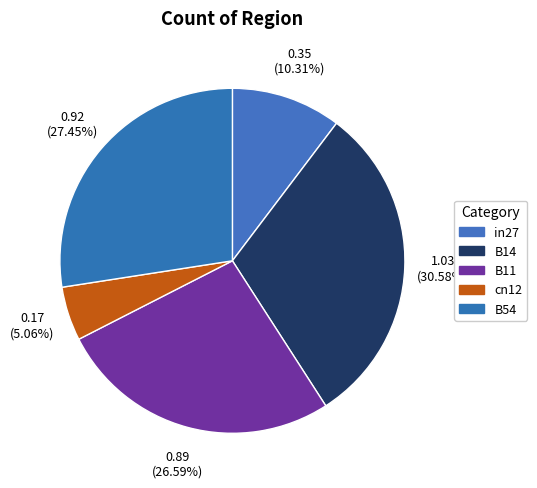

How many slices are in this pie chart?

5